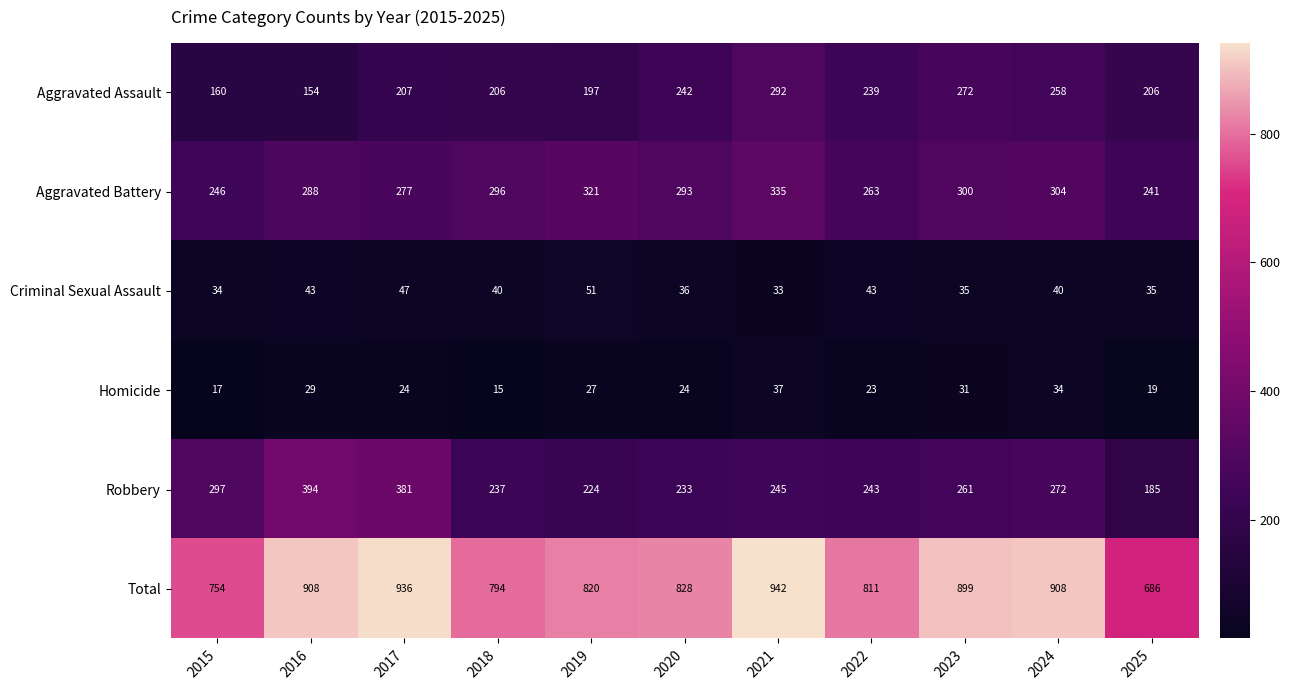

What is the difference between the second highest and minimum values in the Total series?

250